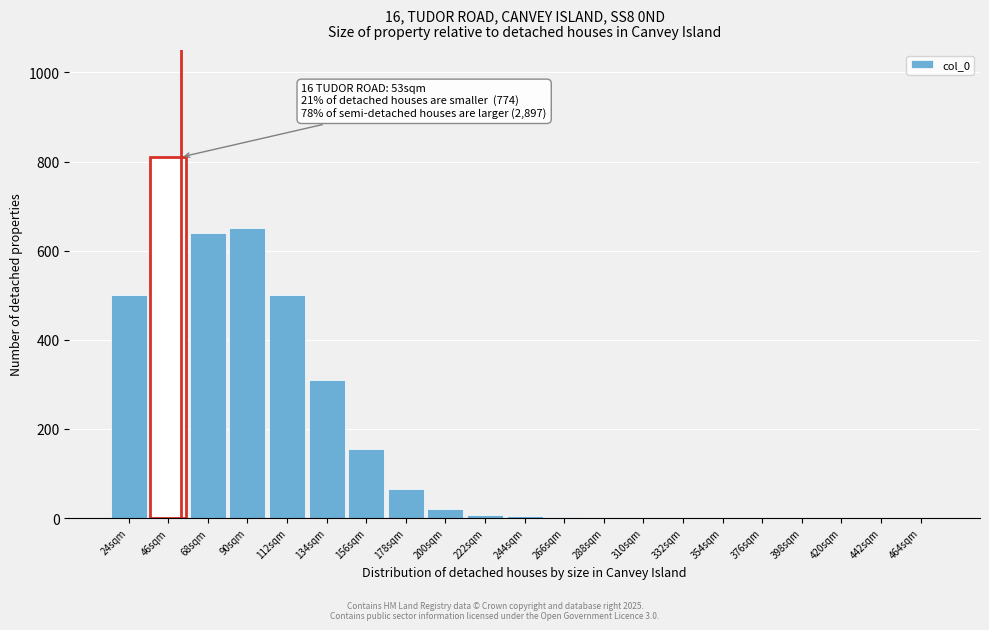

True or false: the data shows 471 at 332sqm.

False